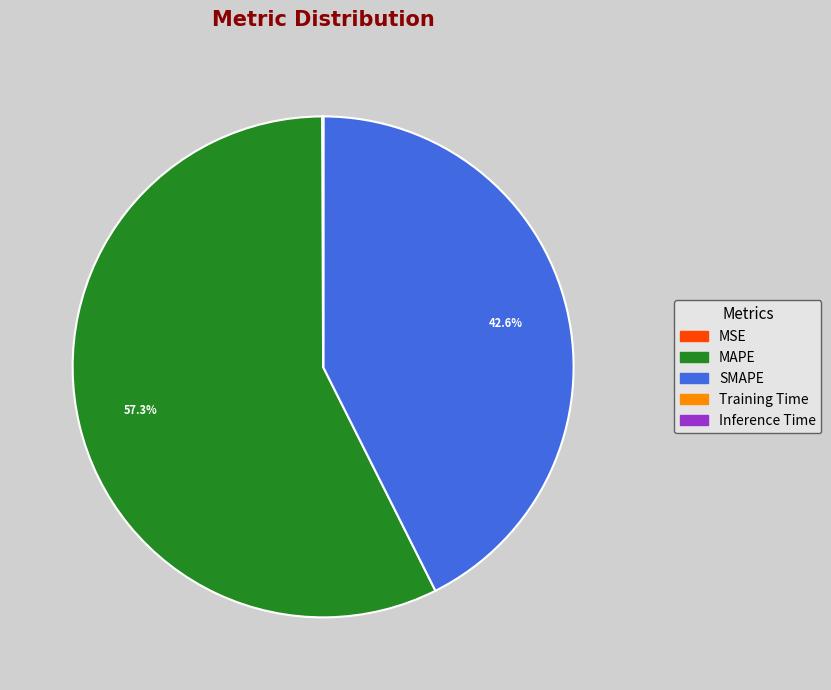

What percentage is NOT represented by SMAPE?

57.4%